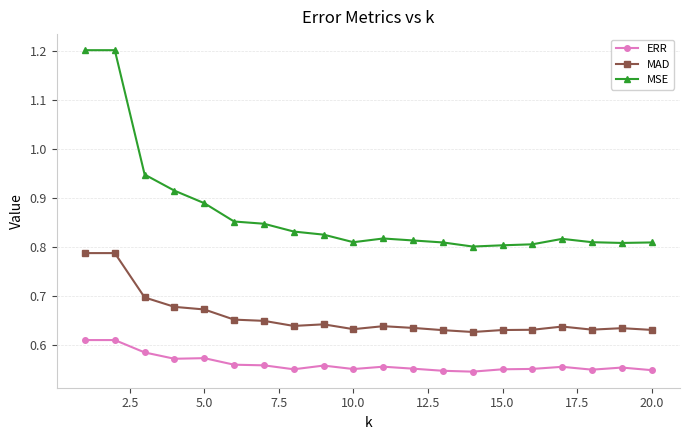

How many ERR values are between 0 and 1?

20